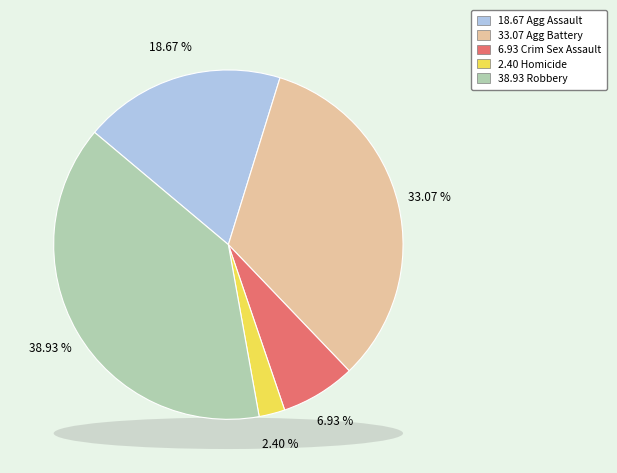

The Aggravated Battery slice represents 21% of the pie. True or false?

False